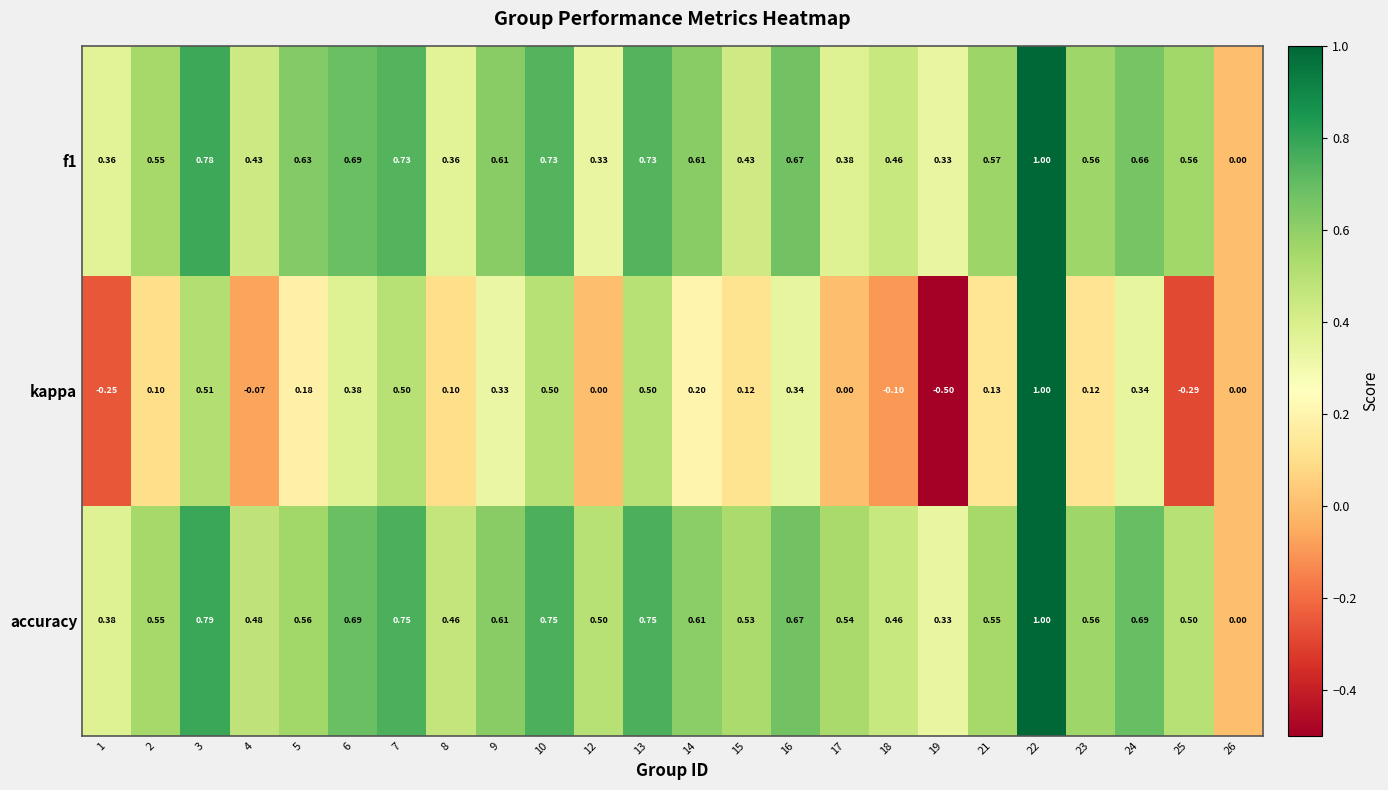

Between 12 and 24, which series saw the biggest shift?

kappa